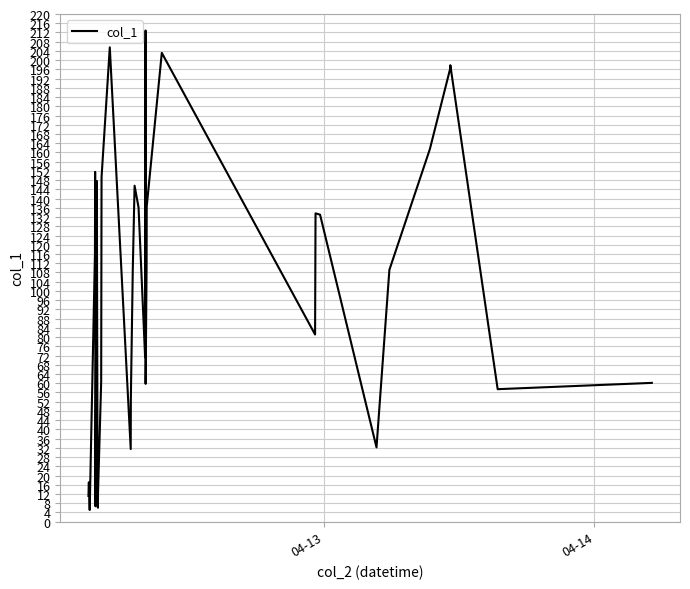

What is the minimum value shown in the chart?

5.1